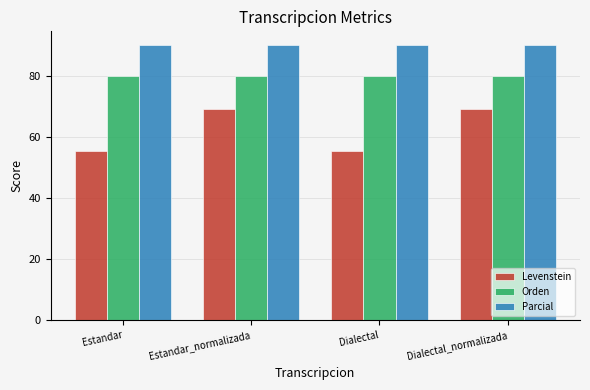

What is the spread (max minus min) of values at Dialectal?

34.7